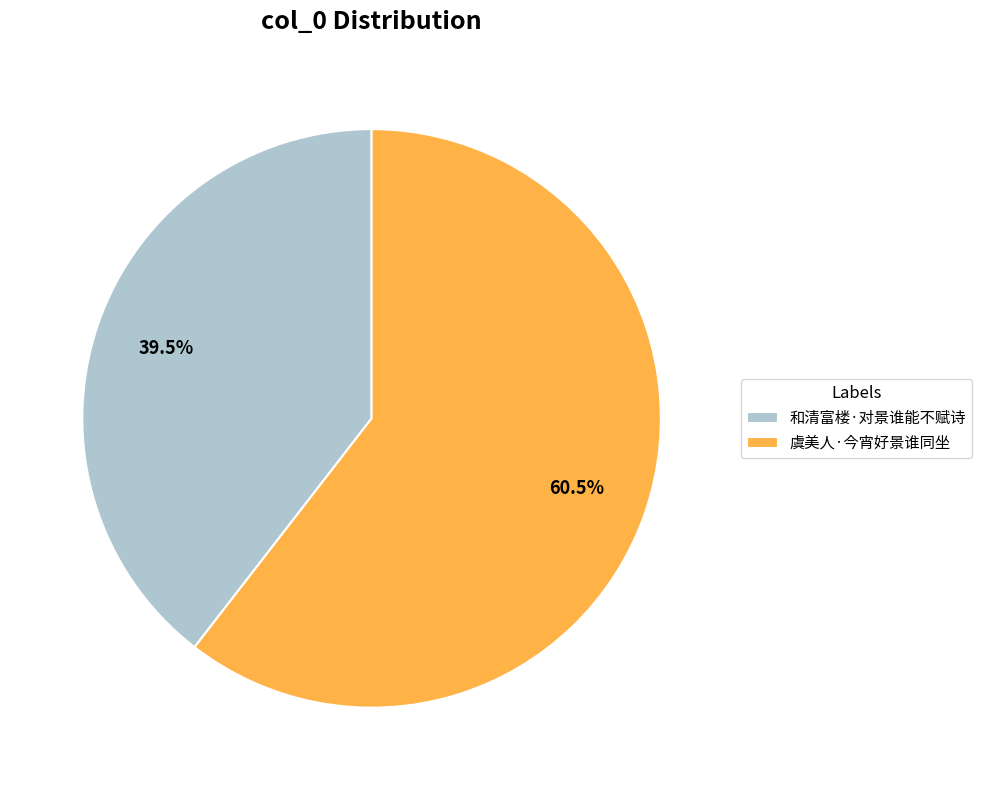

Combined, do 和清富楼·对景谁能不赋诗 and 虞美人·今宵好景谁同坐 account for over 50%?

Yes